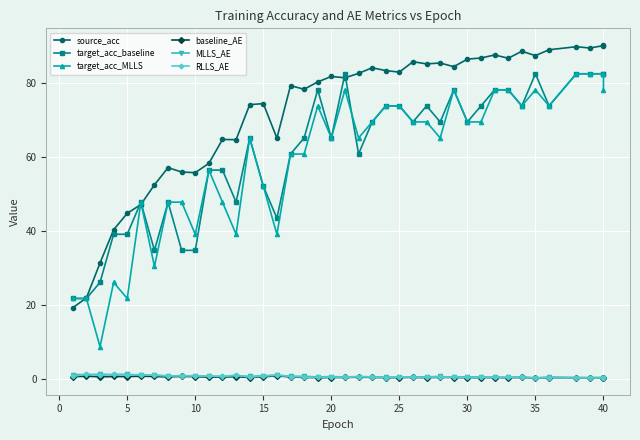

How many lines are shown in the chart?

6